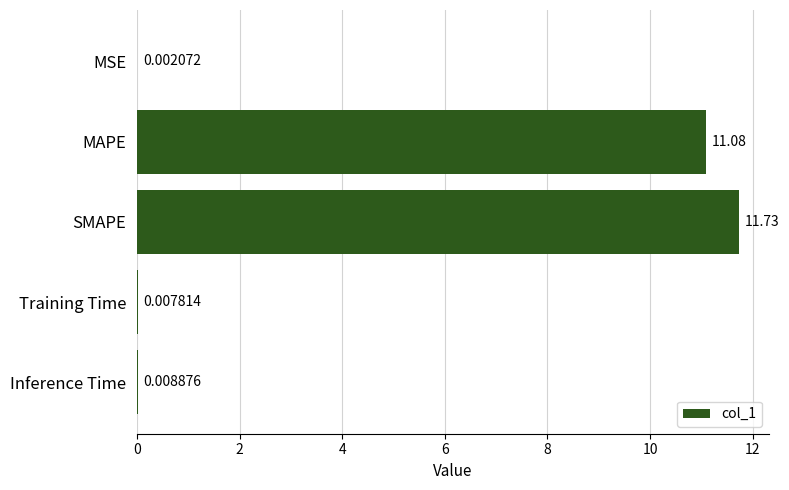

Which has a higher value, MSE or MAPE?

MAPE